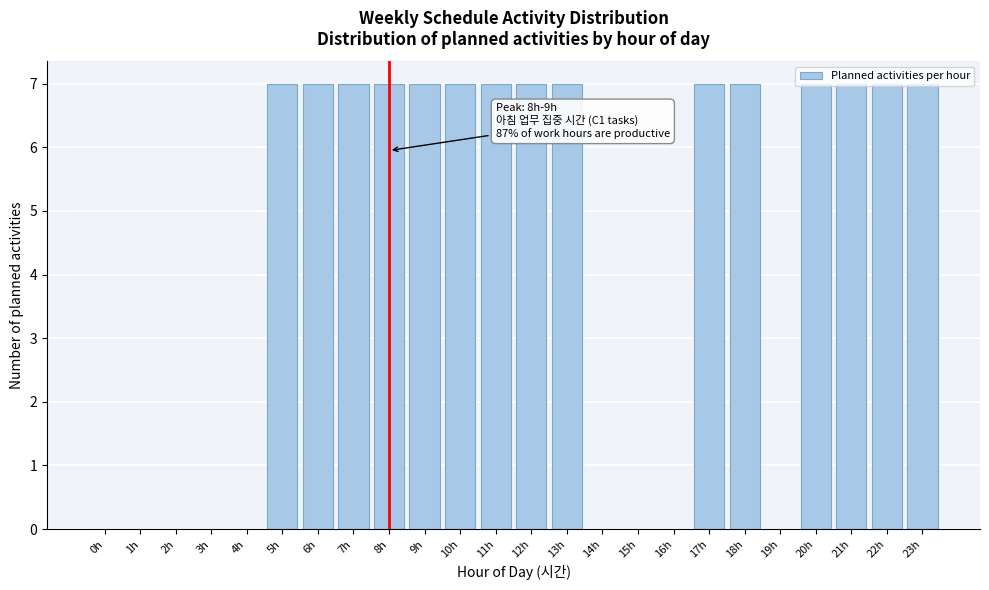

What is the change in value from 12h to 14h?

-7